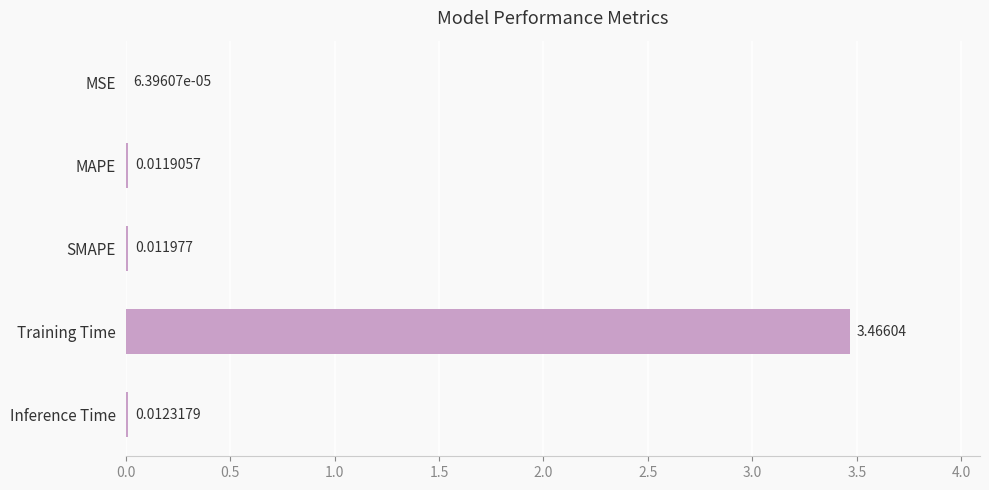

What is the change in value from Training Time to Inference Time?

-3.5